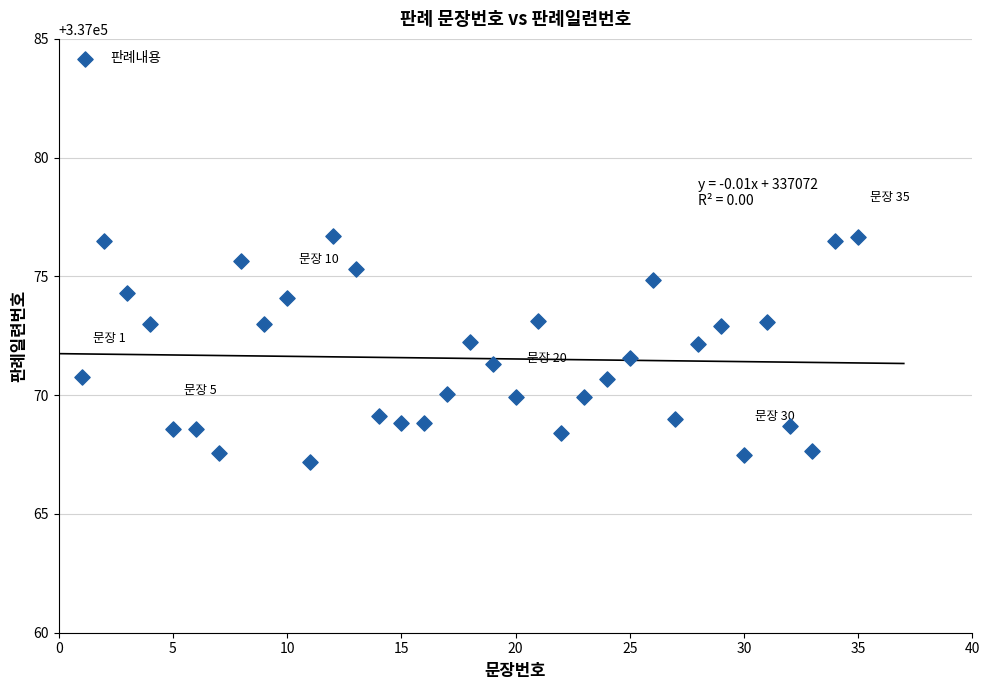

What is the range of X values (max minus min)?

34.0